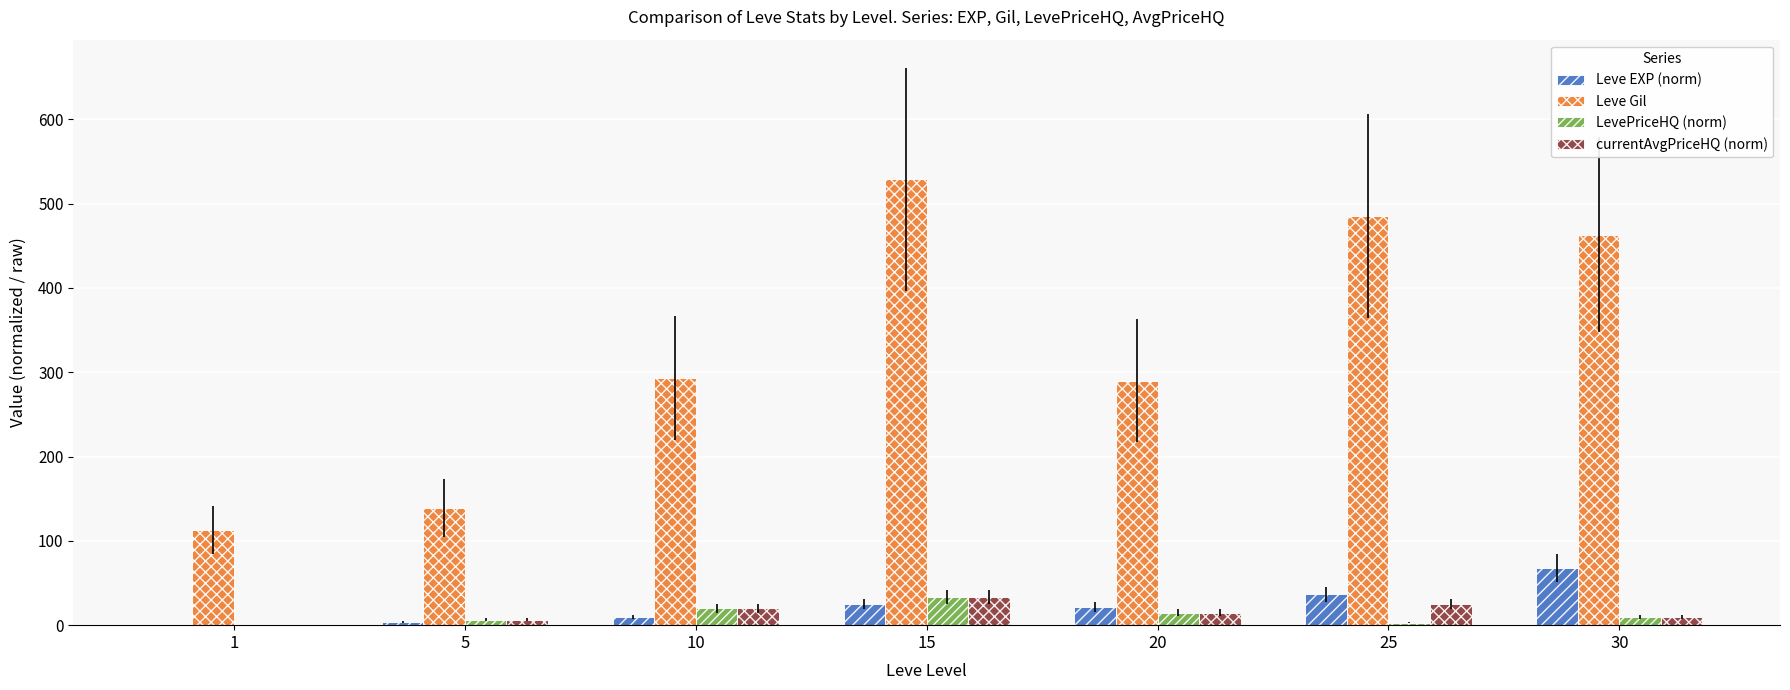

Is the value of LevePriceHQ (norm) at 20 greater than the value of Leve Gil at 1?

No